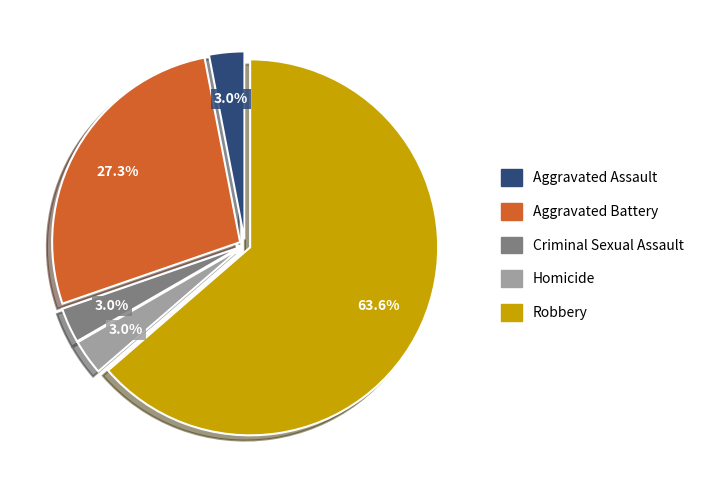

To the nearest percent, what portion does Robbery represent?

64%